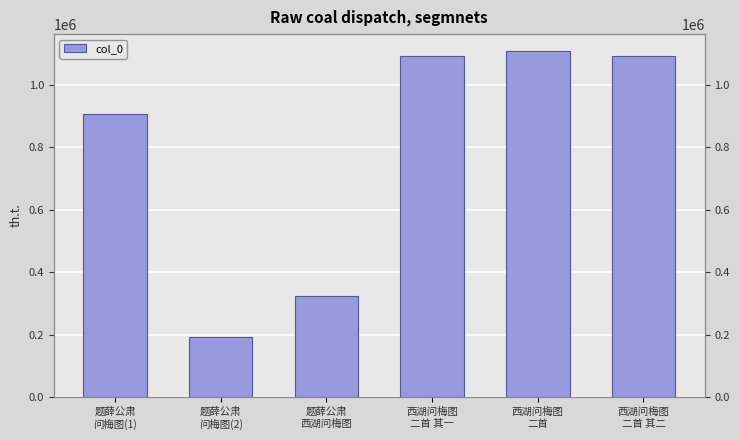

Which label corresponds to the largest value in the chart?

西湖问梅图
二首